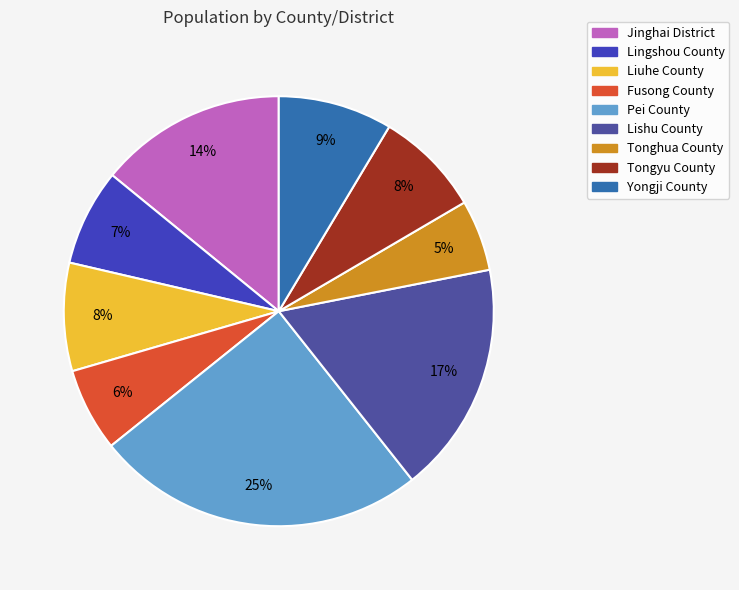

How many slices are in this pie chart?

9